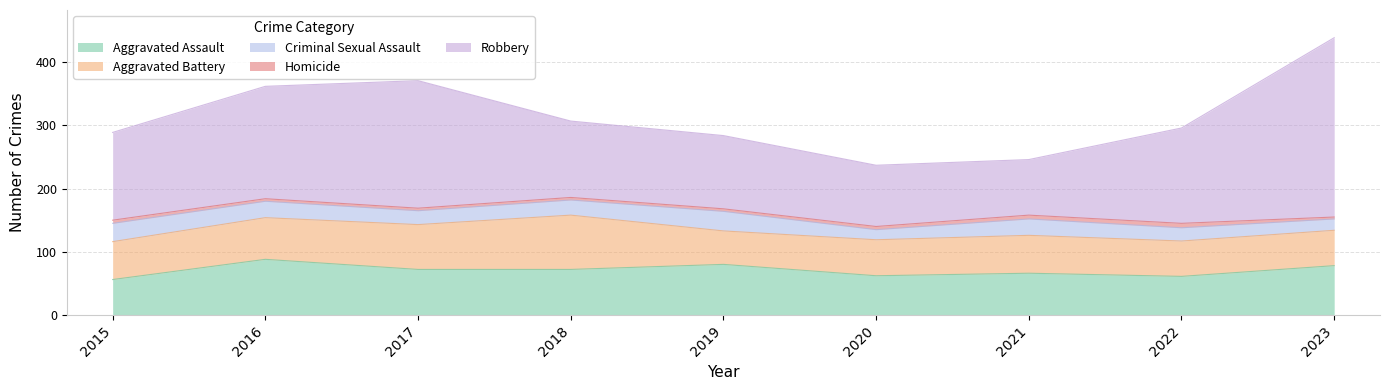

What is the value of the Robbery point at the 4th from the left?

121